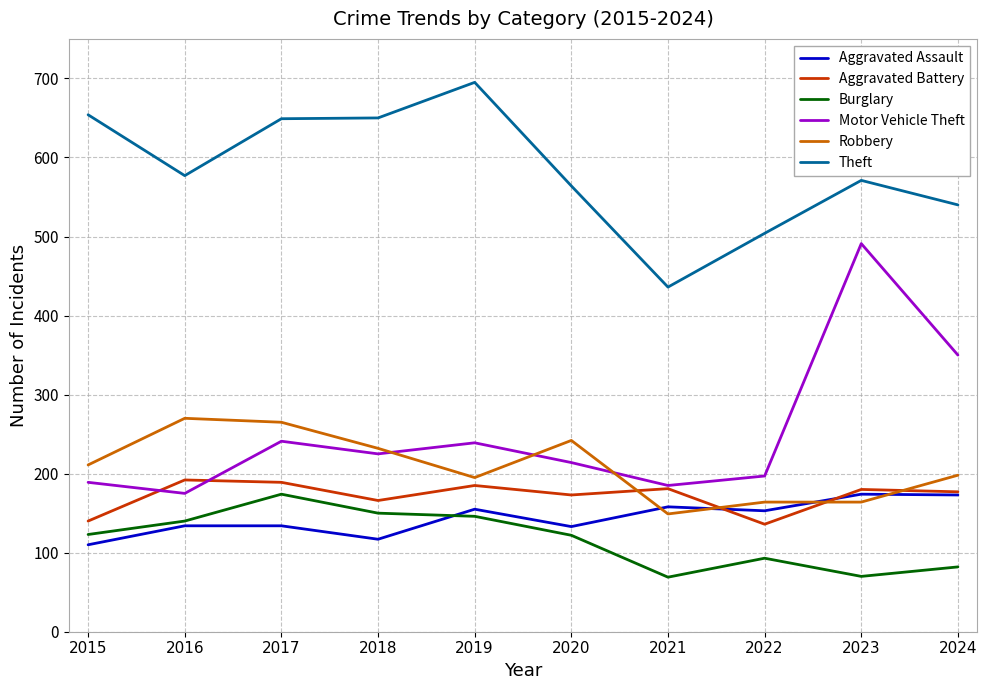

Rank the series at 2020 from lowest to highest value.

Burglary, Aggravated Assault, Aggravated Battery, Motor Vehicle Theft, Robbery, Theft